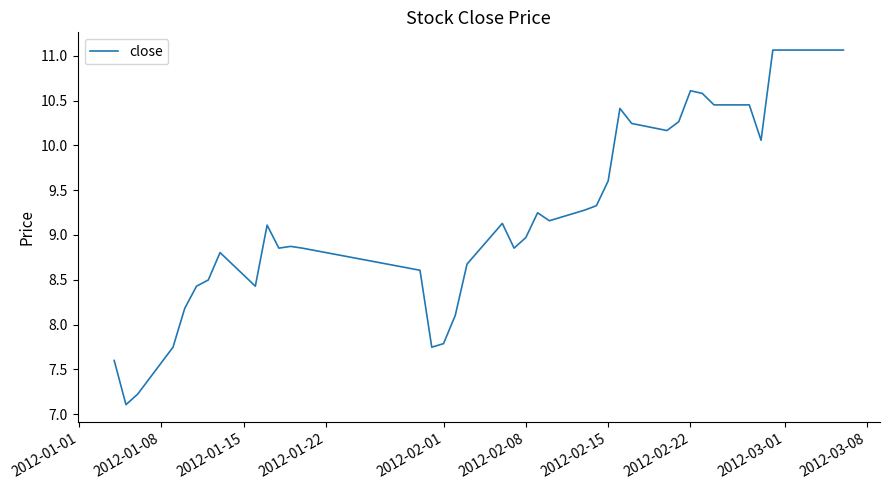

What is the greatest value displayed?

11.1